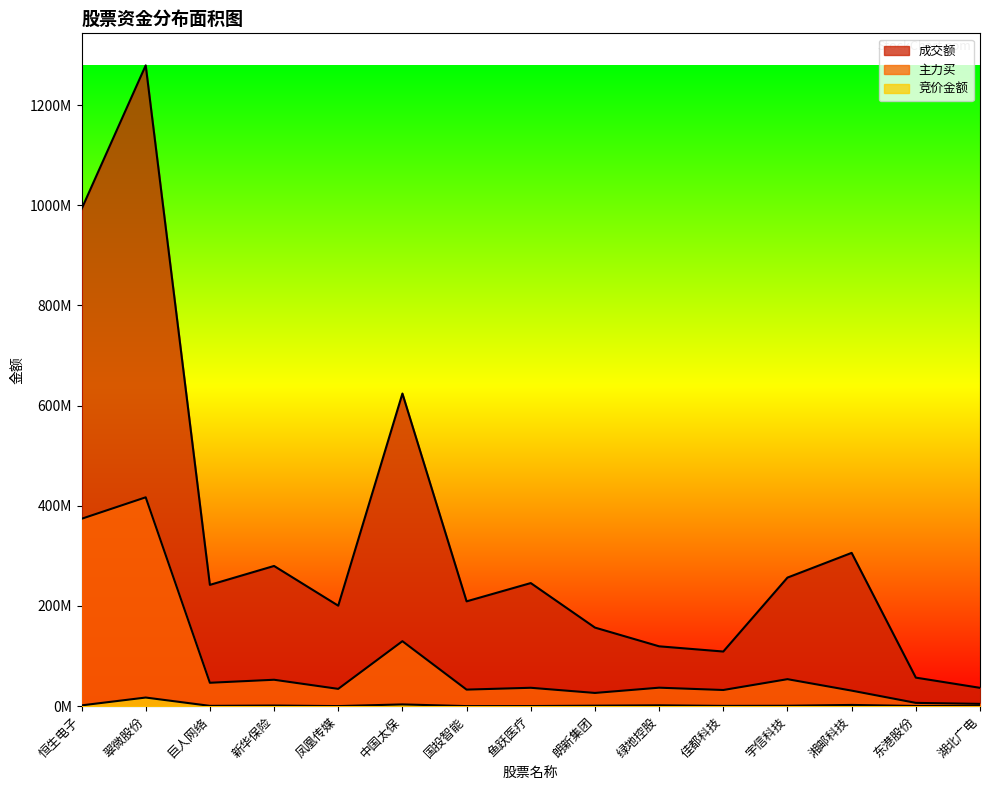

What position from the right is 凤凰传媒?

11